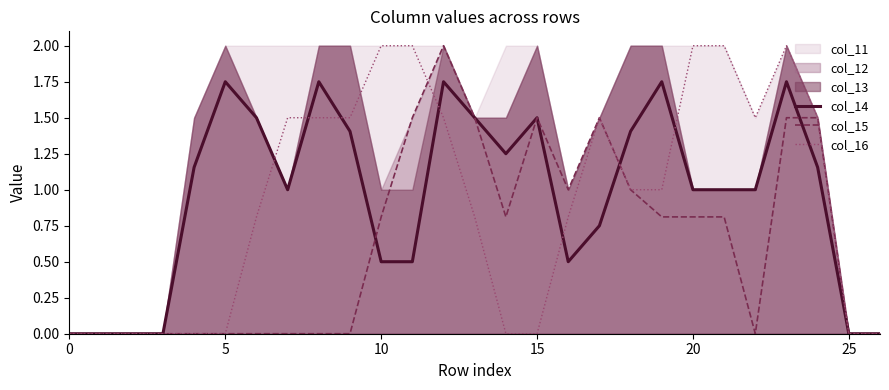

Which series ends up on top after the final intersection of col_16 and col_15?

col_15